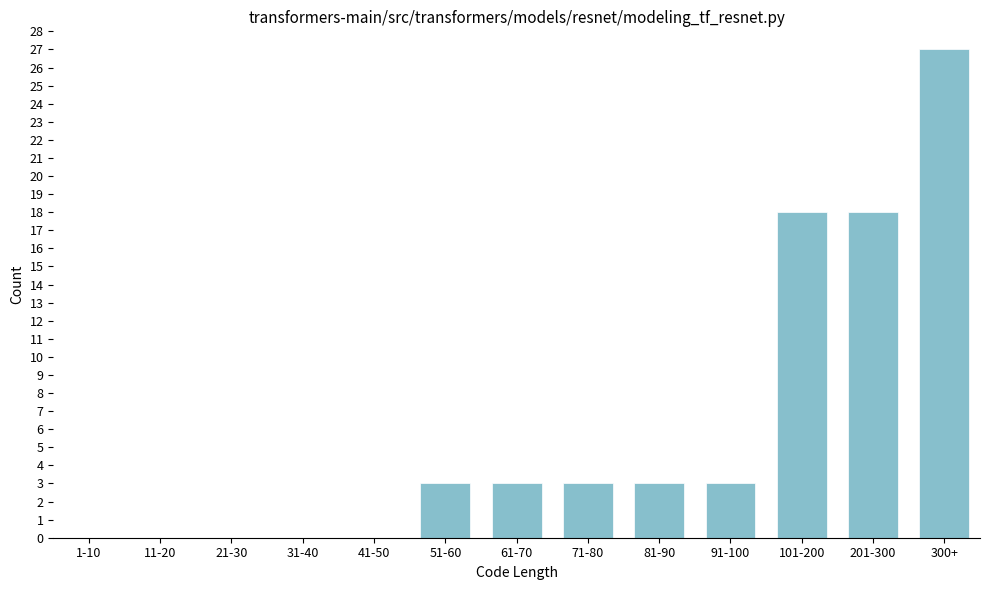

Reading right to left, transcribe all the data shown in this chart.

300+=27	201-300=18	101-200=18	91-100=3	81-90=3	71-80=3	61-70=3	51-60=3	41-50=0	31-40=0	21-30=0	11-20=0	1-10=0